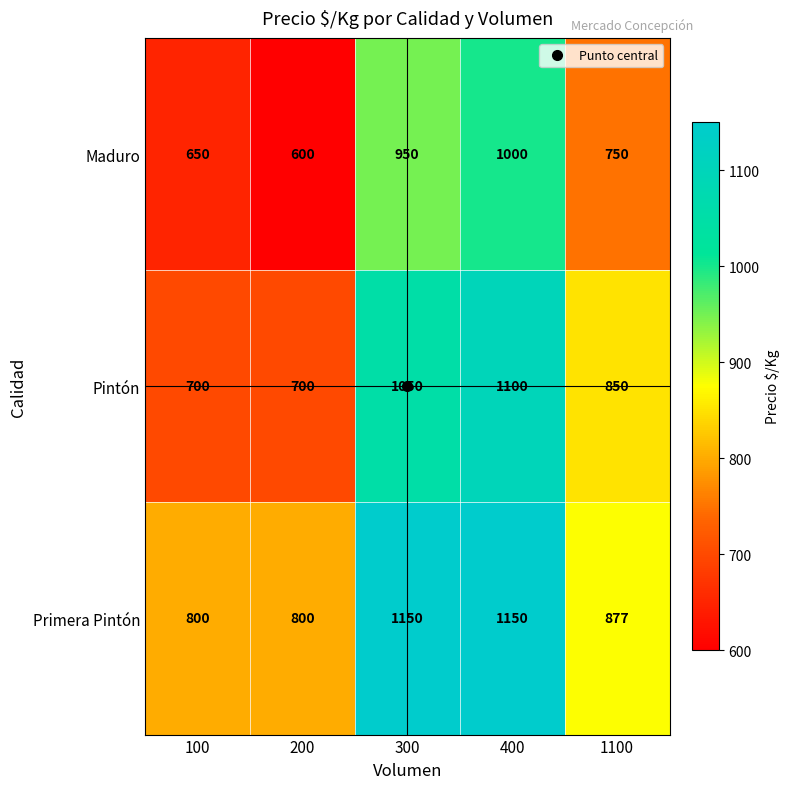

List the series in order of their overall mean, lowest first.

Maduro, Pintón, Primera Pintón